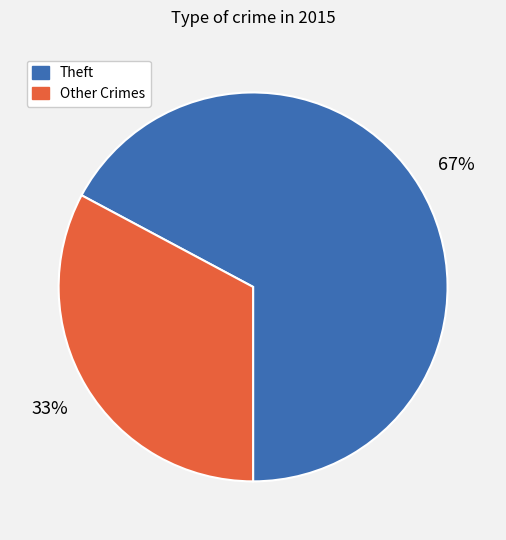

To the nearest percent, what is the difference between the largest and smallest slice percentages?

34%